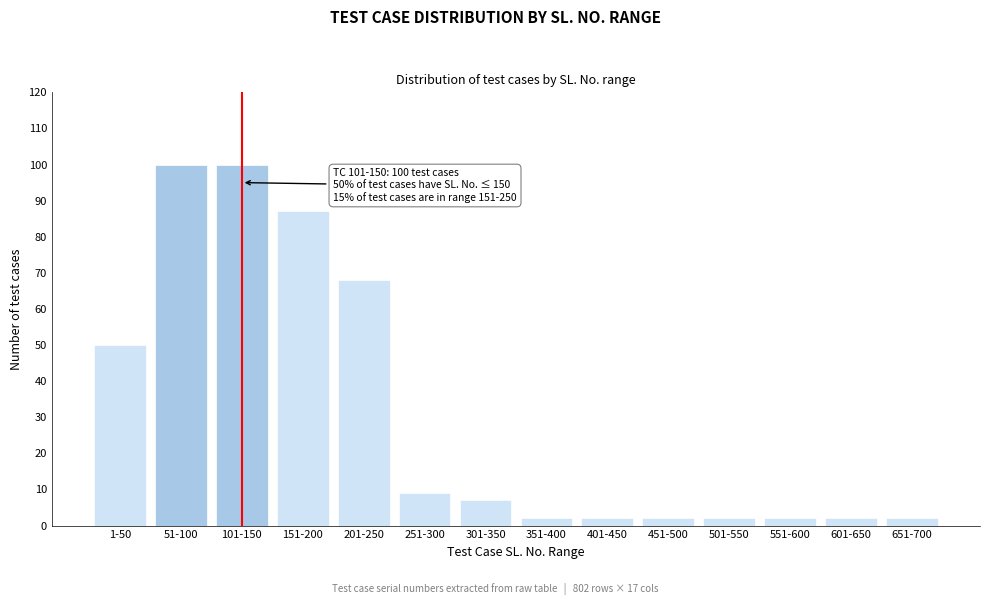

Reading left to right, transcribe all the data shown in this chart.

1-50=50	51-100=100	101-150=100	151-200=87	201-250=68	251-300=9	301-350=7	351-400=2	401-450=2	451-500=2	501-550=2	551-600=2	601-650=2	651-700=2